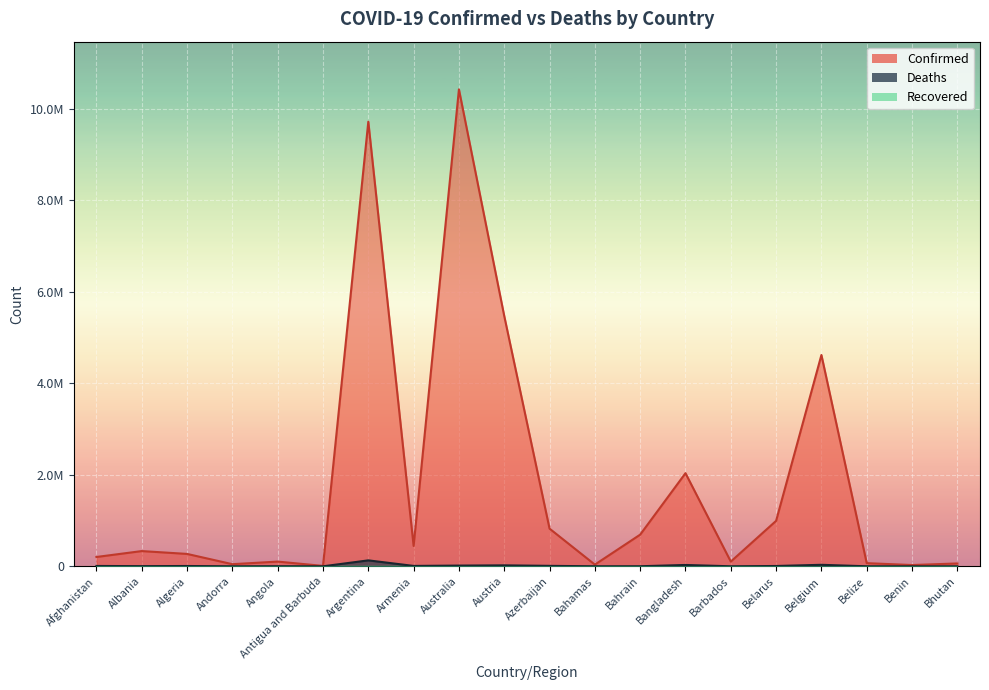

The value of Deaths at Australia is 15808. True or false?

True